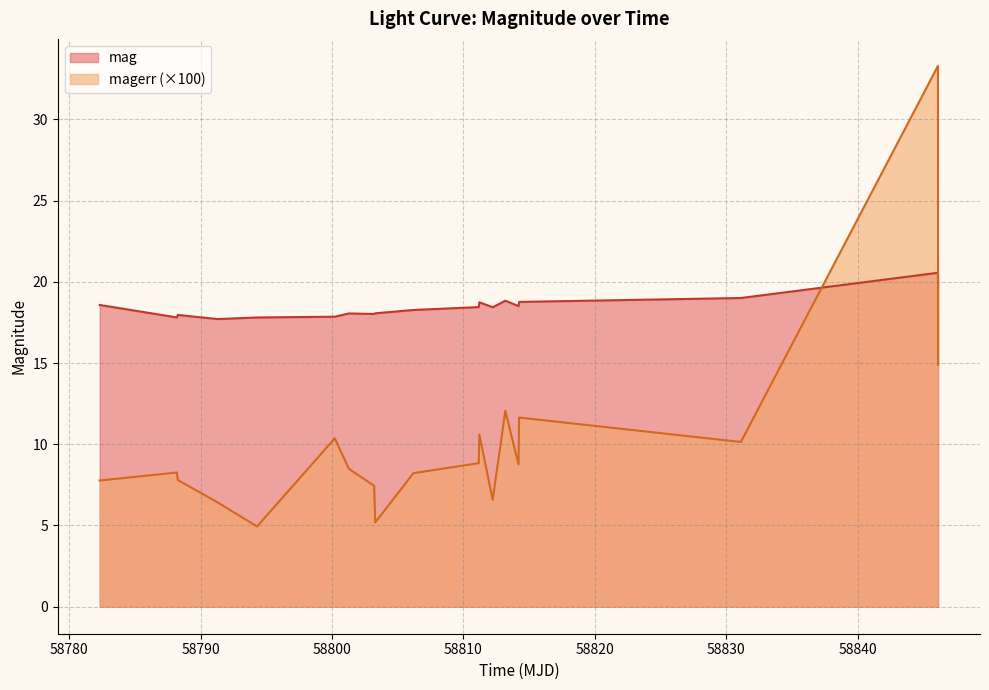

Which series has the largest total across all categories?

mag